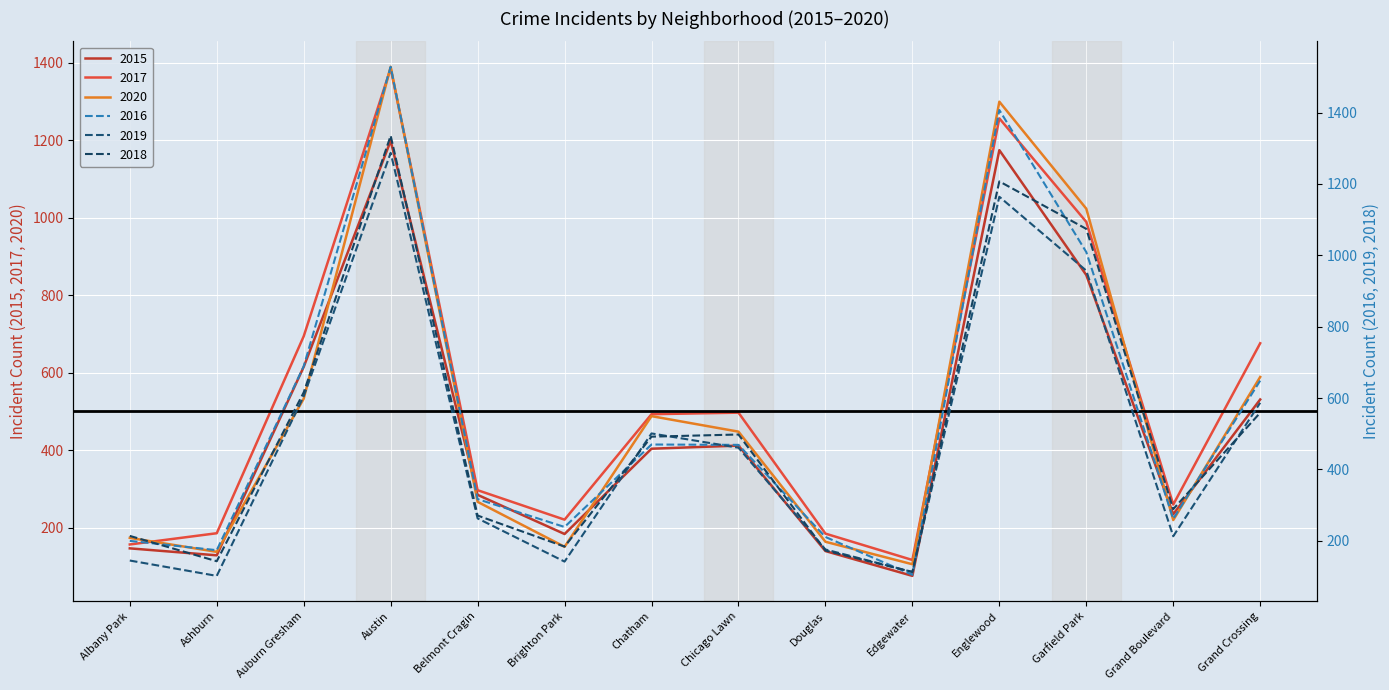

Which has a higher value, Chicago Lawn or Austin?

Austin